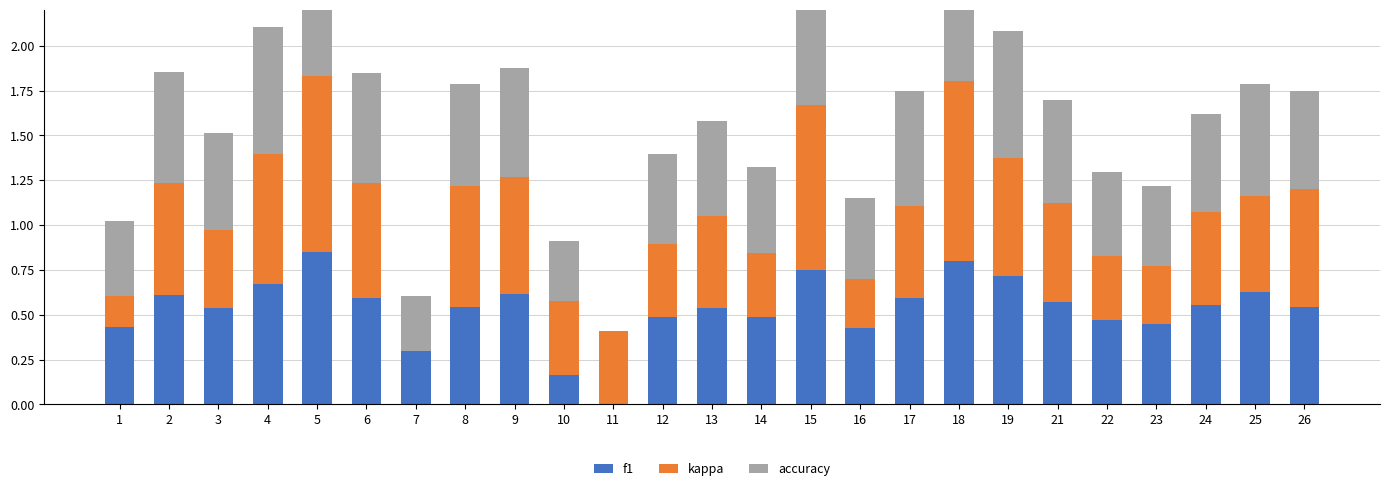

Rank the series by their maximum value, from highest to lowest.

kappa, f1, accuracy